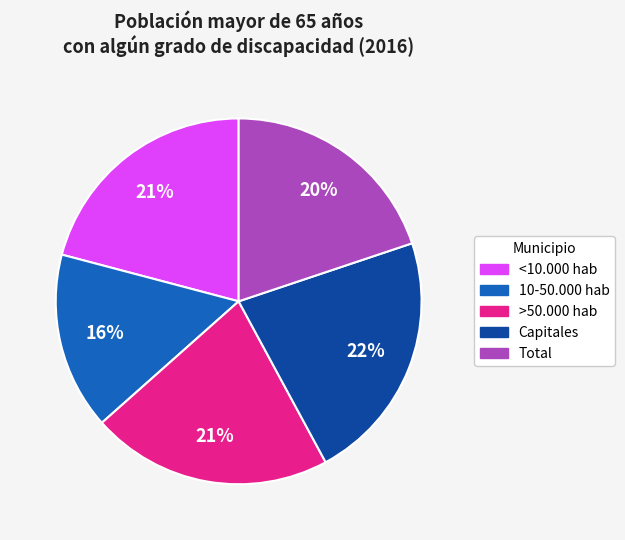

Which category has the biggest portion of the pie?

Capitales